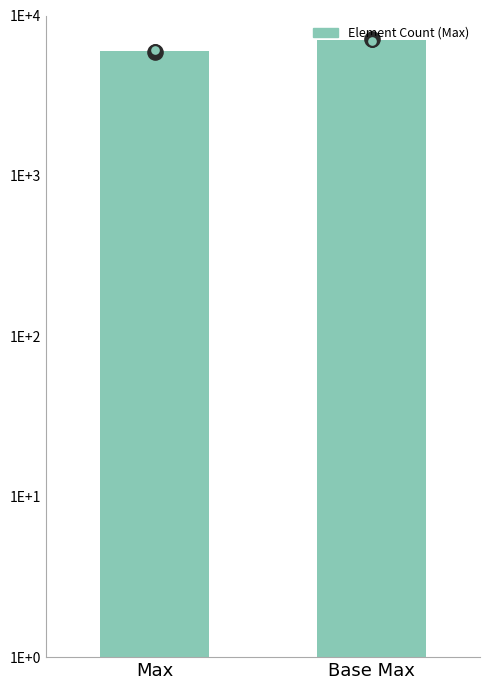

What is the change in value from Max to Base Max?

+998